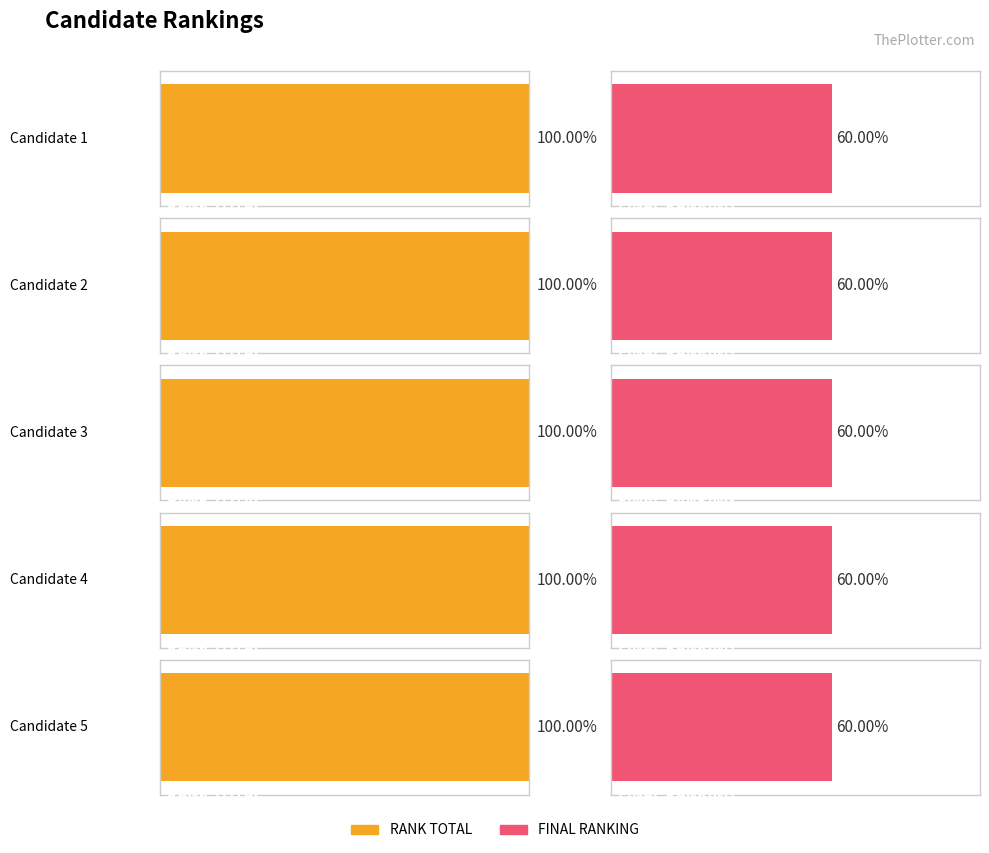

True or false: RANK TOTAL has a value of 15 at Candidate 4.

True